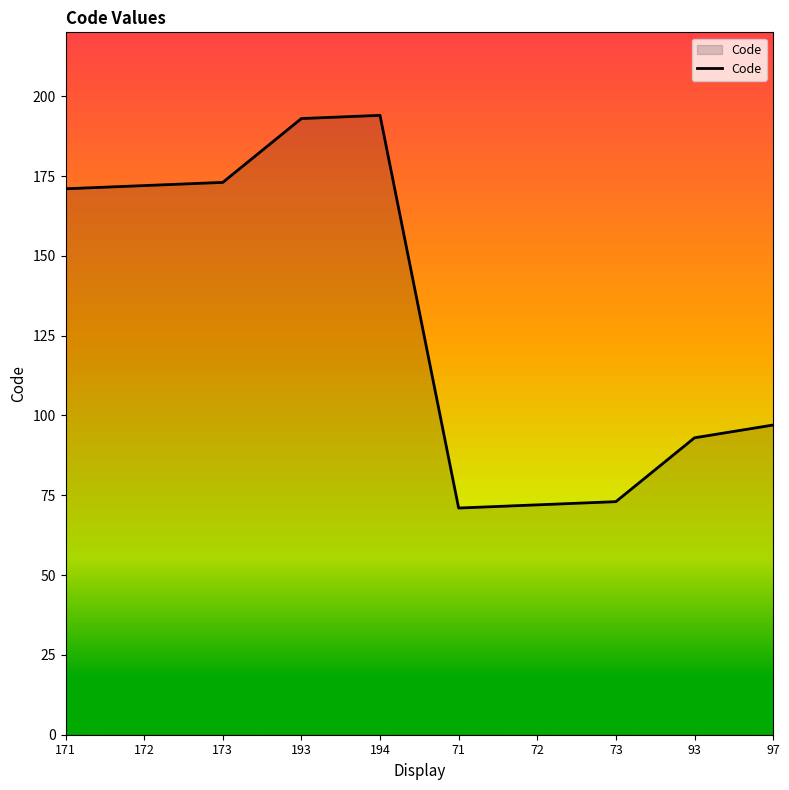

Reading right to left, what are all the values shown in this chart?

97=97	93=93	73=73	72=72	71=71	194=194	193=193	173=173	172=172	171=171